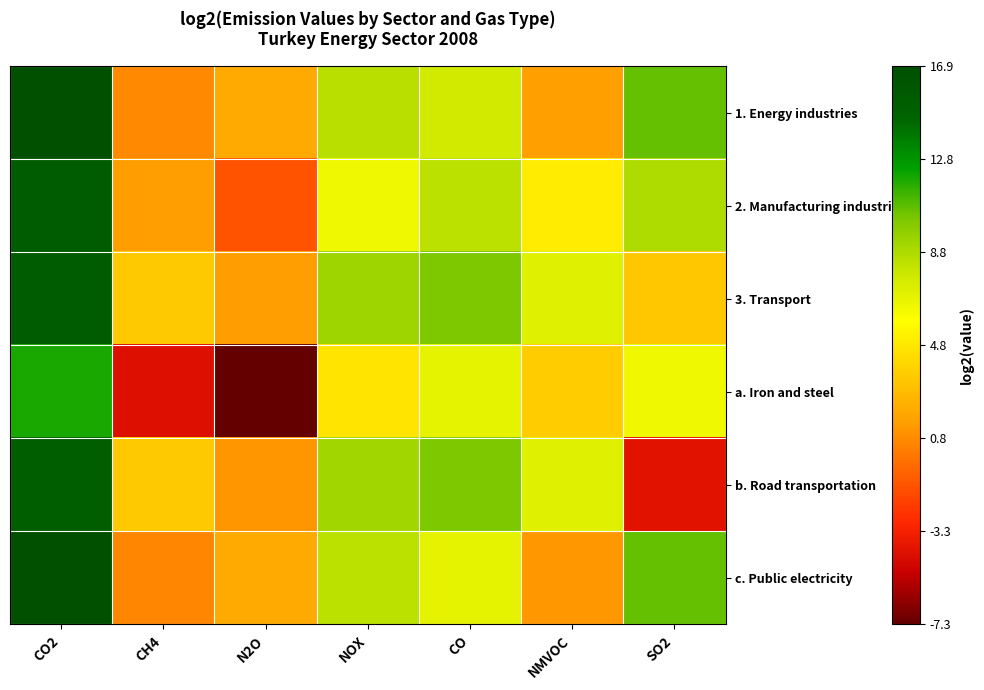

At CO, list the series in order from largest to smallest.

3. Transport, b. Road transportation, 2. Manufacturing industries, 1. Energy industries, c. Public electricity, a. Iron and steel